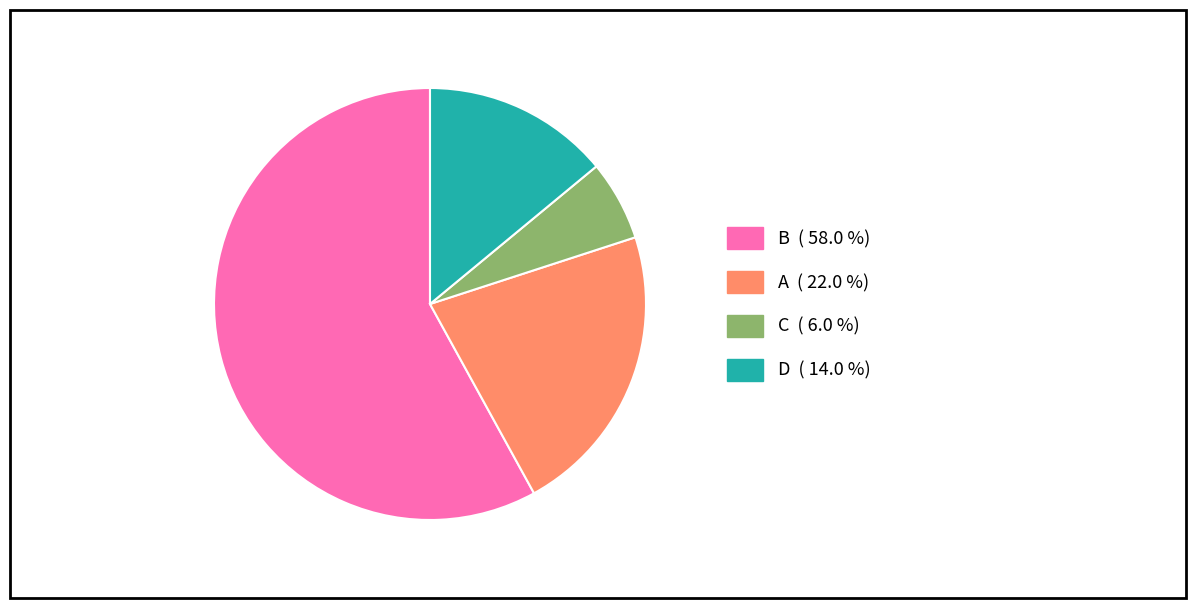

How many slices are in this pie chart?

4